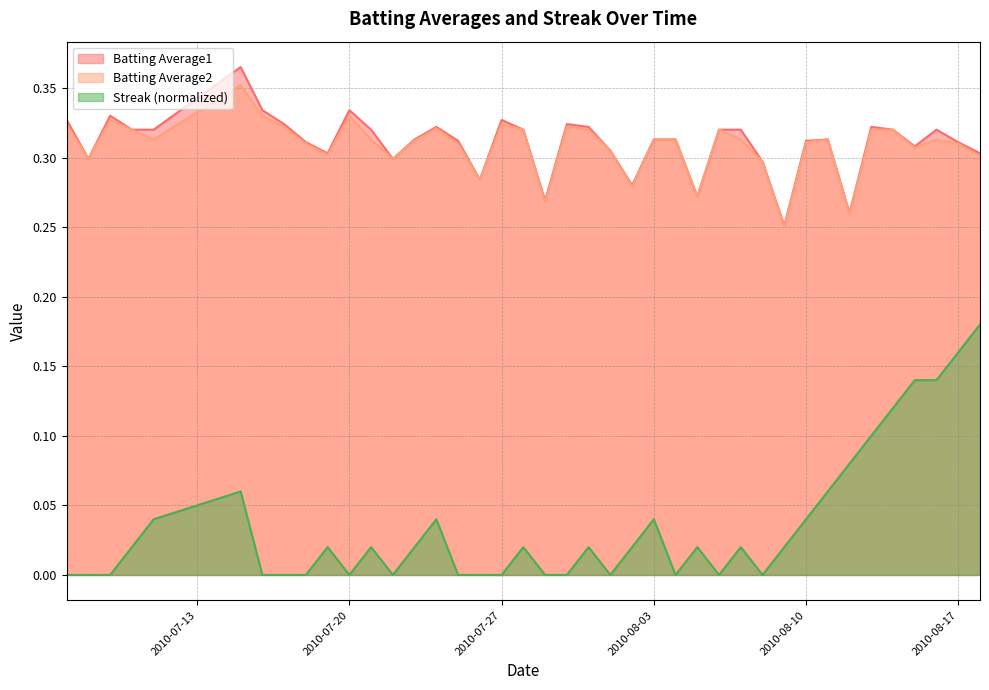

What is the label of the 25th point from the right?

2010-07-25